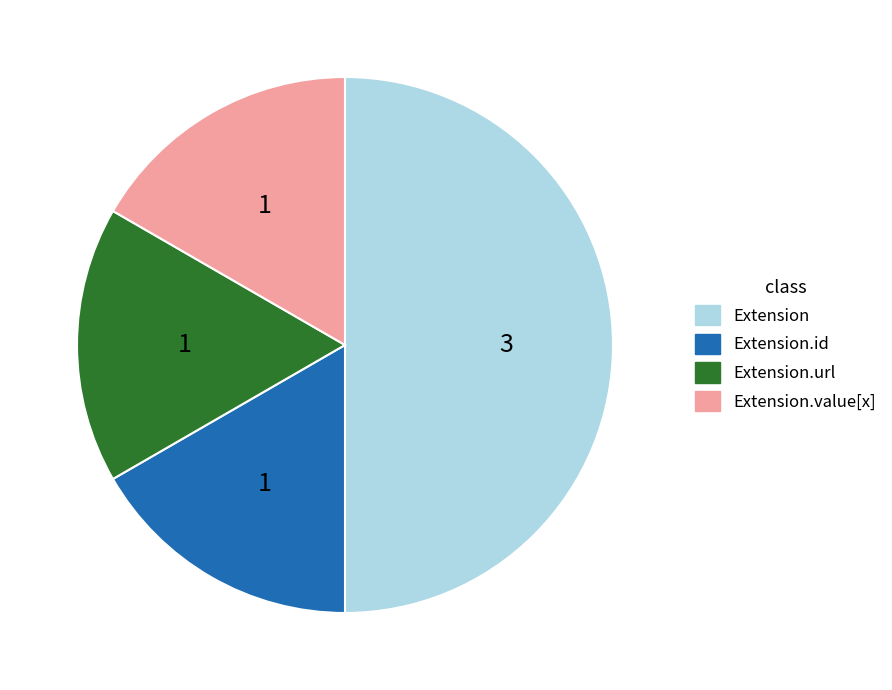

How many segments does this pie chart have?

4